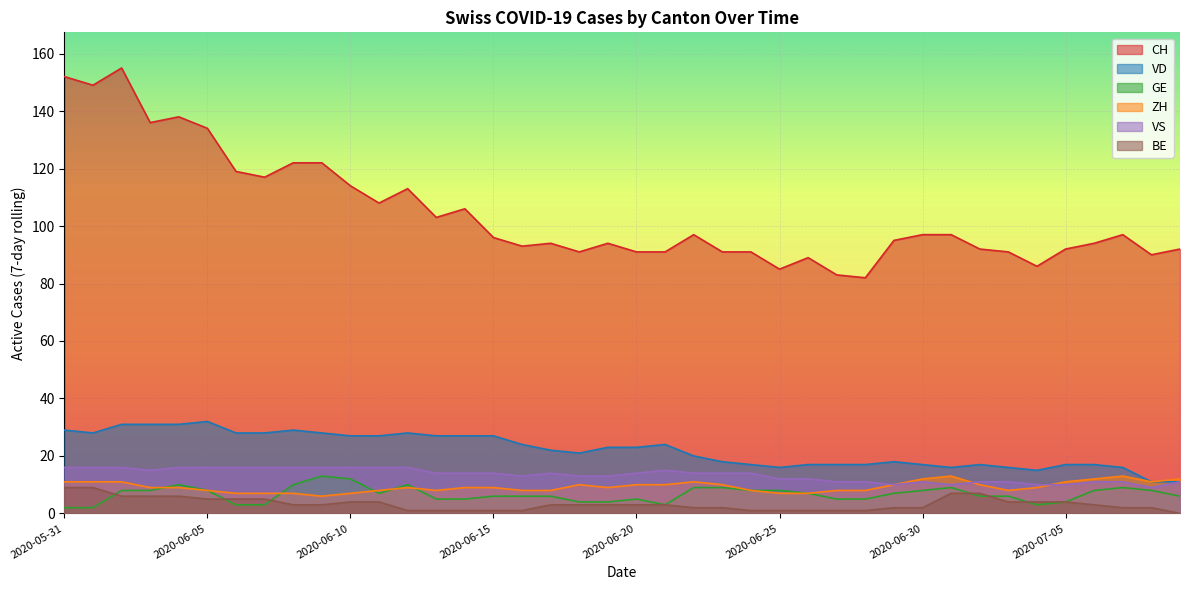

True or false: VS has a value of 5 at 2020-06-12.

False